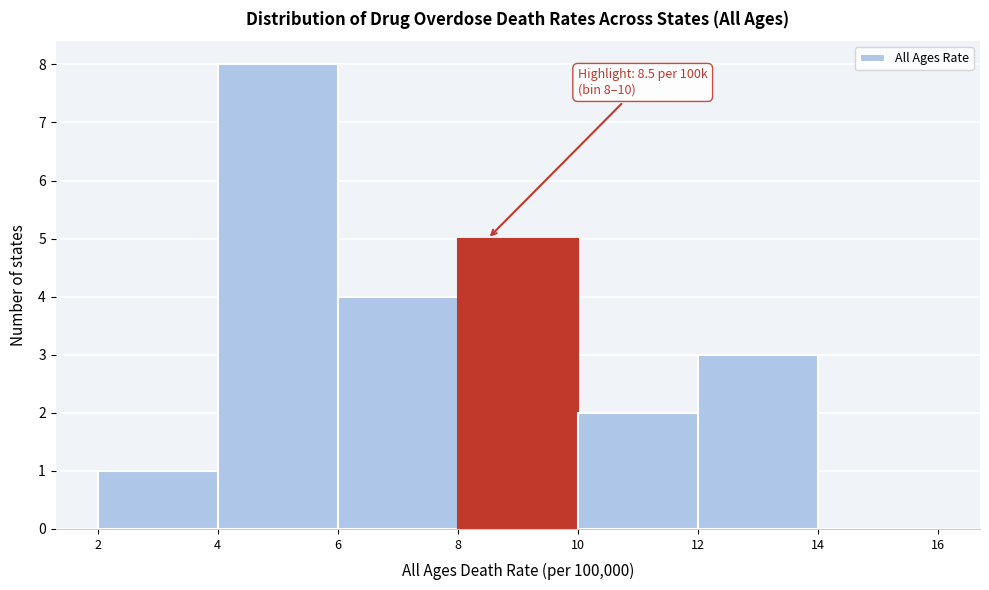

Which range on the x-axis has the tallest bar?

4 to 6